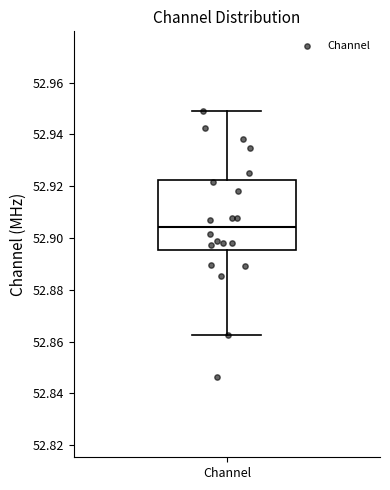

Where does the upper whisker of the box for Channel end on the y-axis? The values are not printed on the chart, so give them approximately, as read against the axis.

52.948